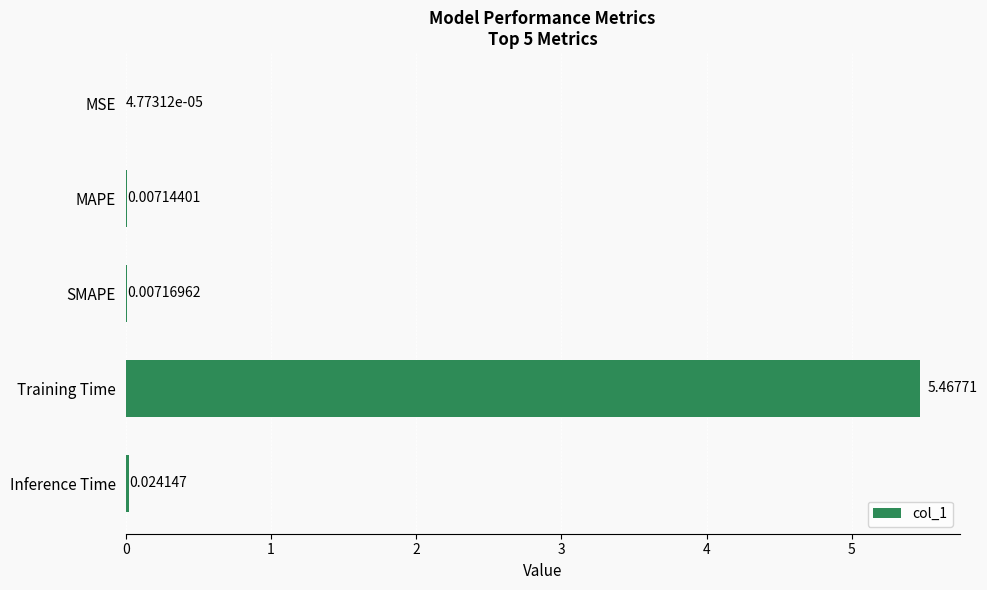

Where is the data nearest to the value 2?

Inference Time